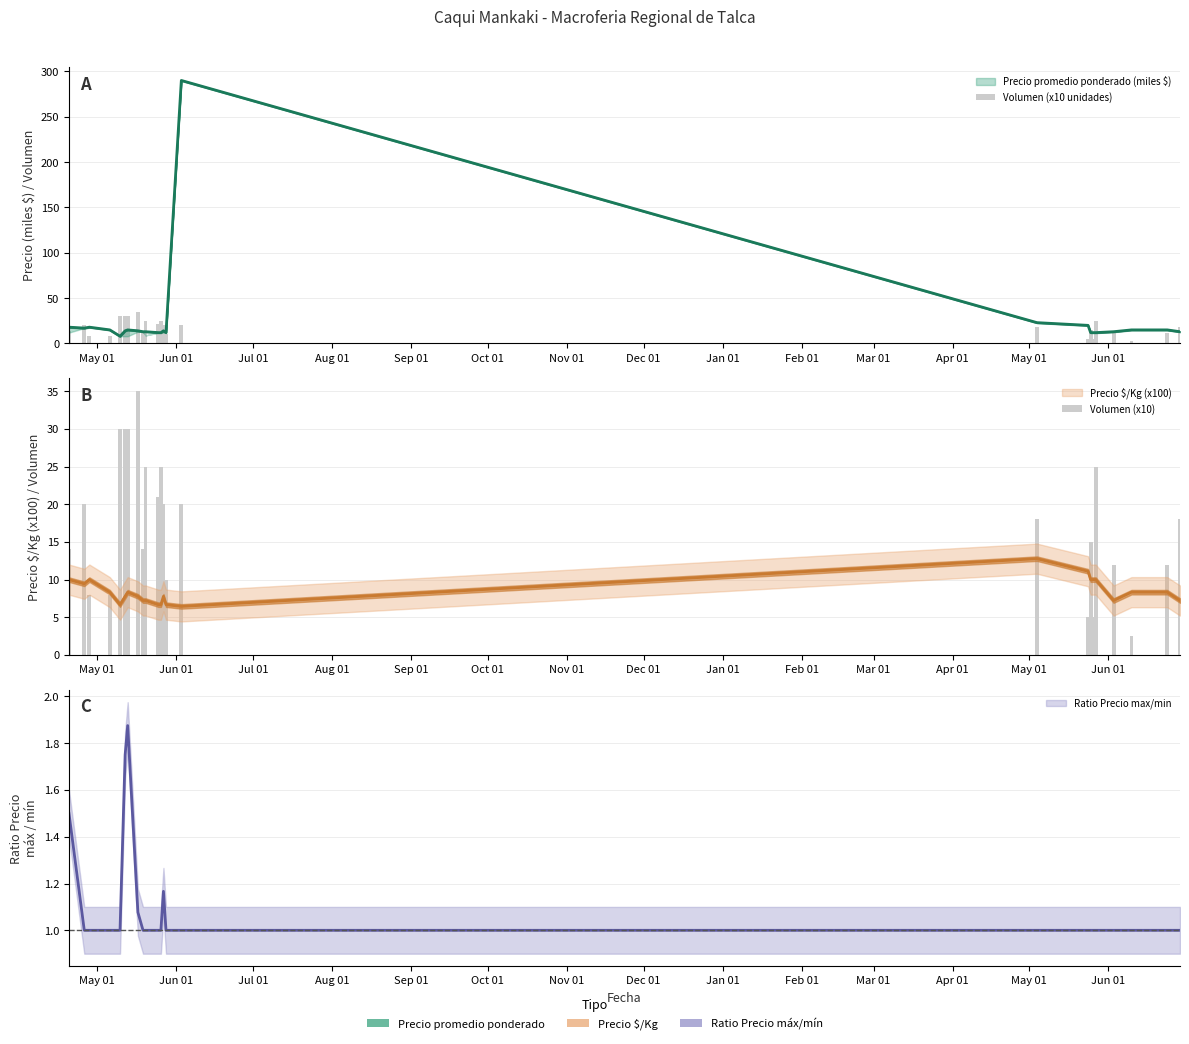

How many data points does each series have?

24